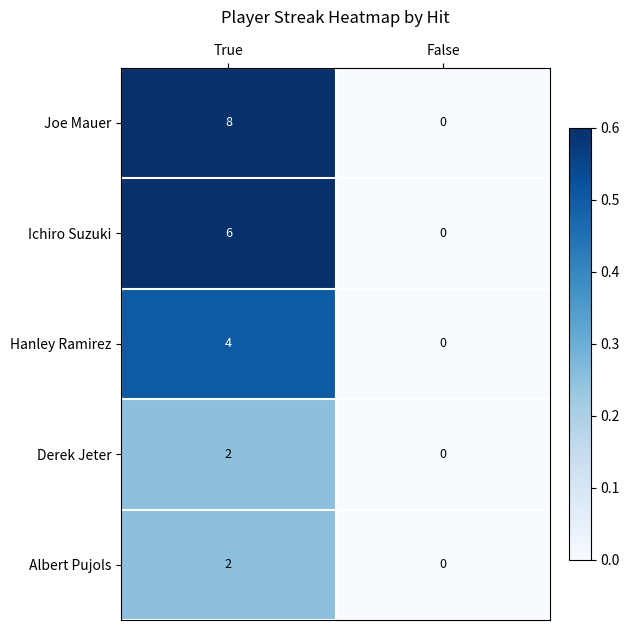

At which category does the chart reach its peak across all series?

True